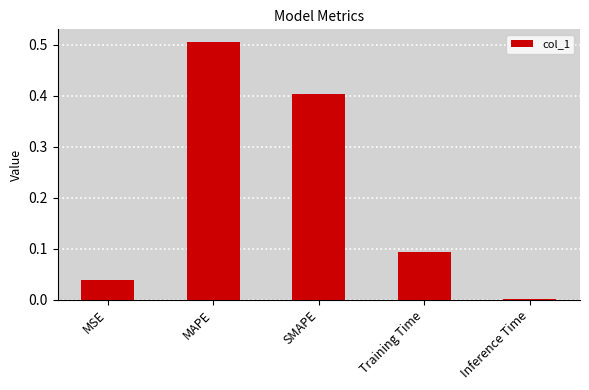

What is the change in value from MAPE to Training Time?

-0.4